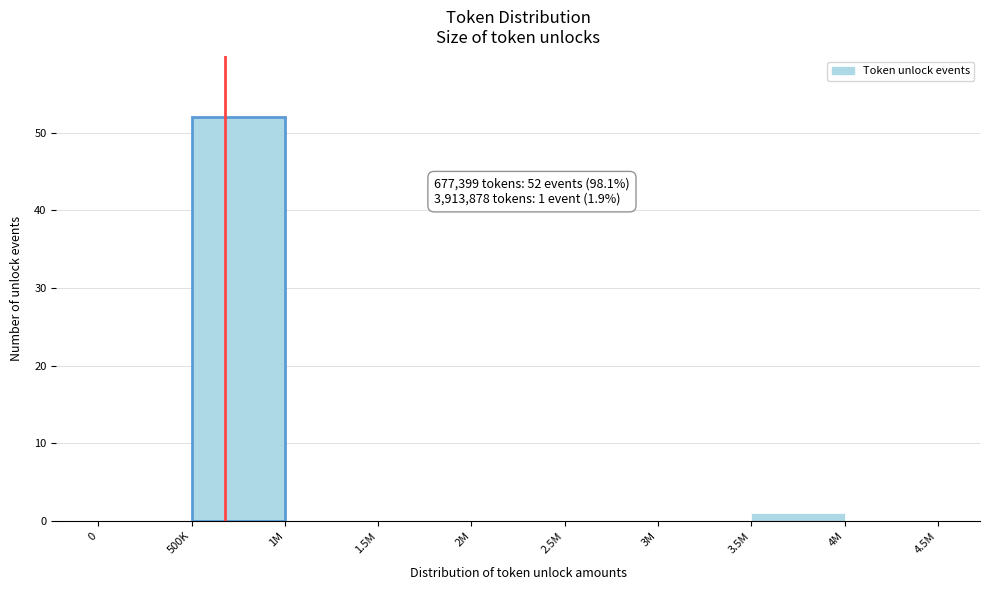

Reading right to left, extract all data points from this chart.

4M=0	3.5M=1	3M=0	2.5M=0	2M=0	1.5M=0	1M=0	500K=52	0=0